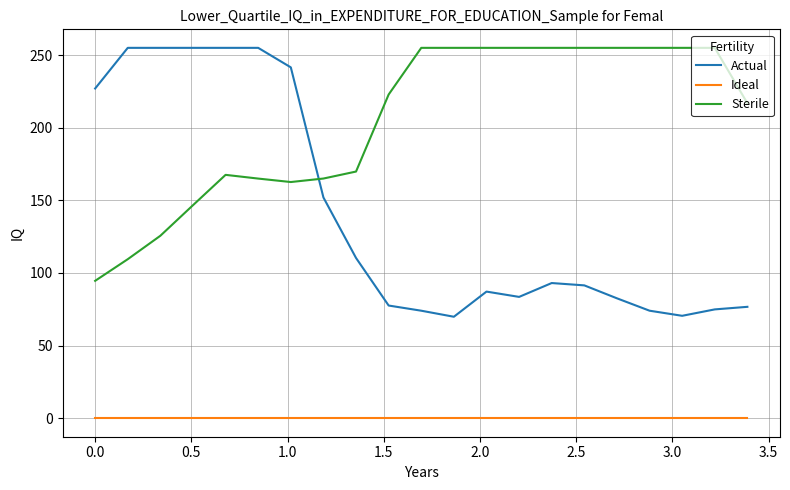

Rank the series by their average value, from highest to lowest.

Sterile, Actual, Ideal